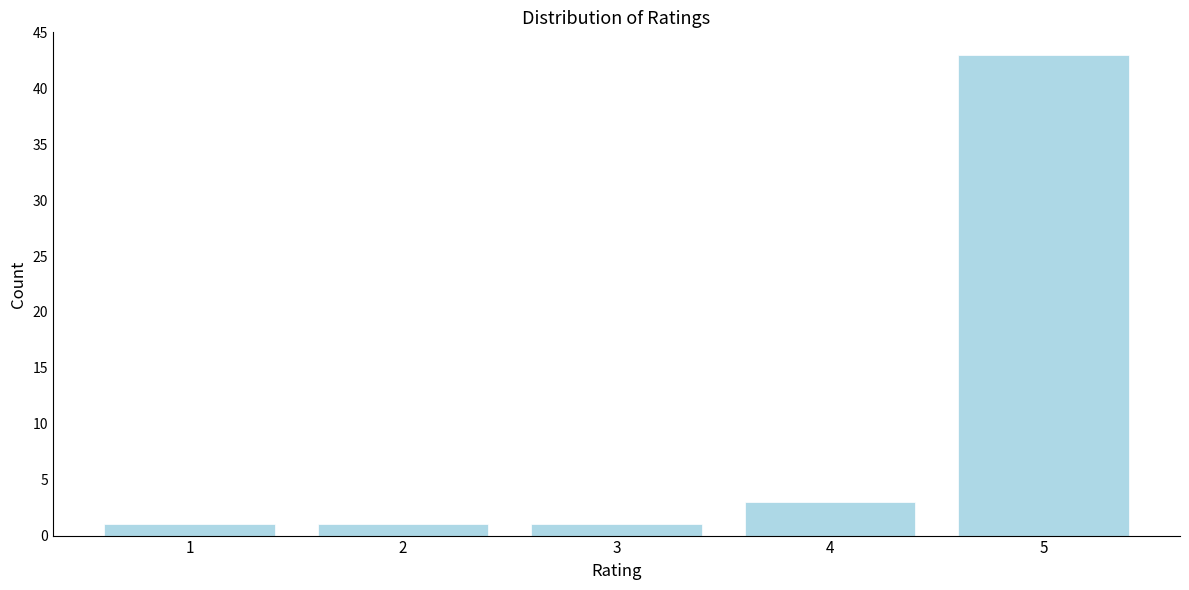

Reading left to right, extract all data points from this chart.

1=1	2=1	3=1	4=3	5=43